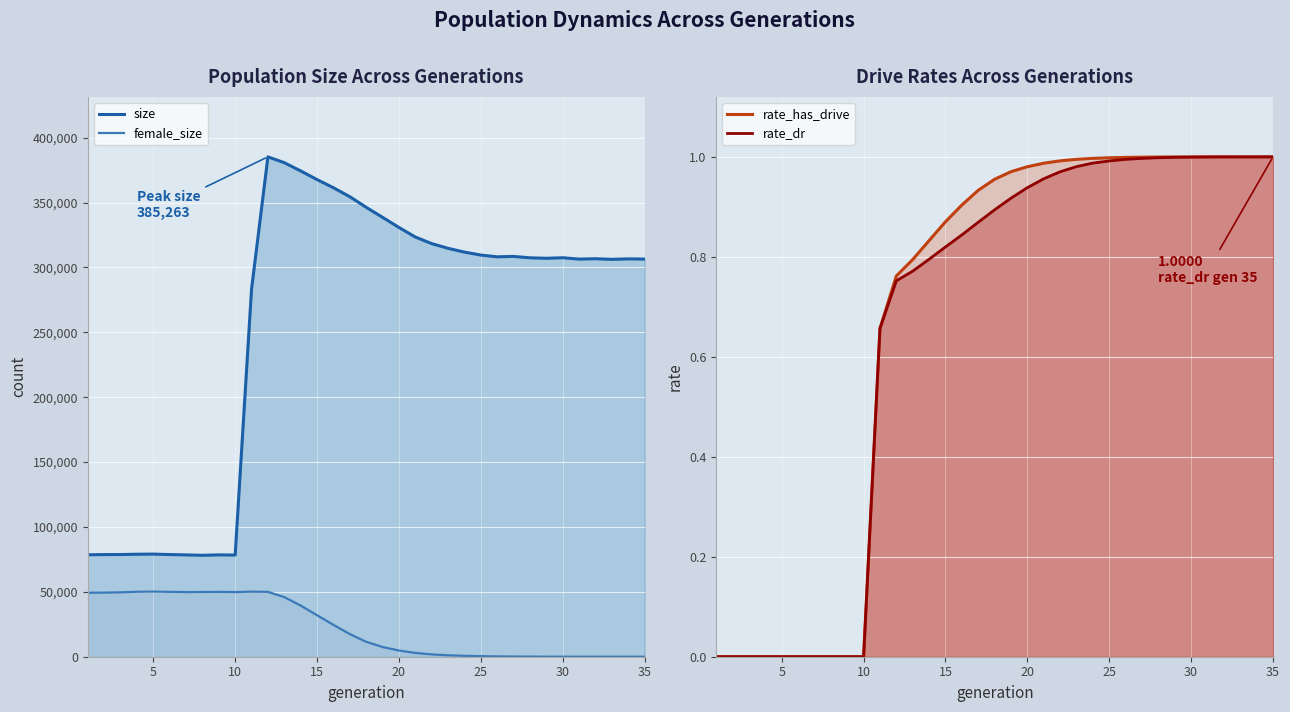

True or false: size has a value of 201555.0 at 31.

False